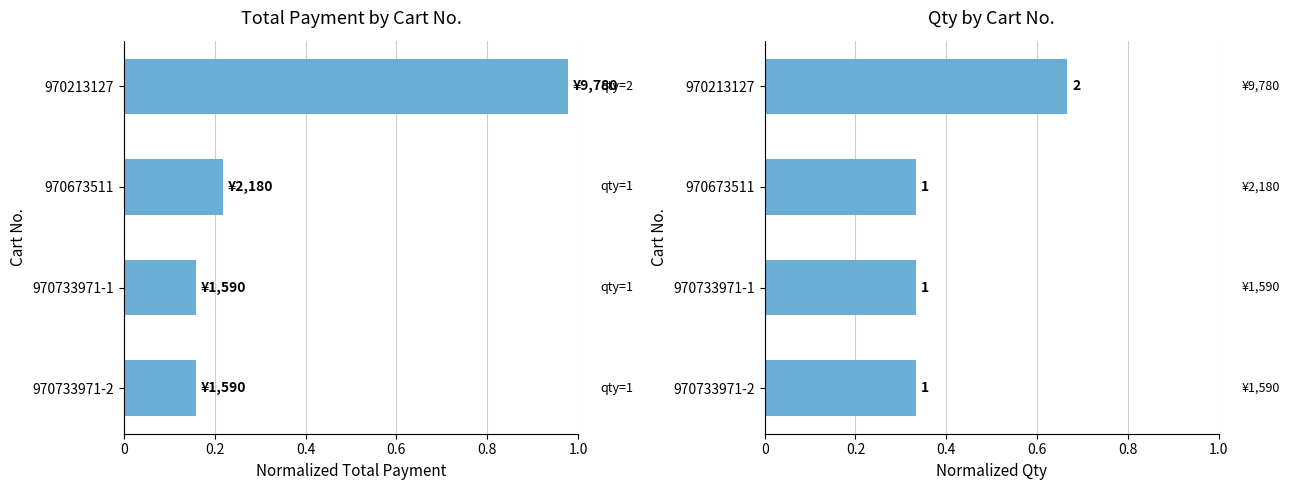

What is the difference between the maximum and minimum values in the Qty series?

0.3